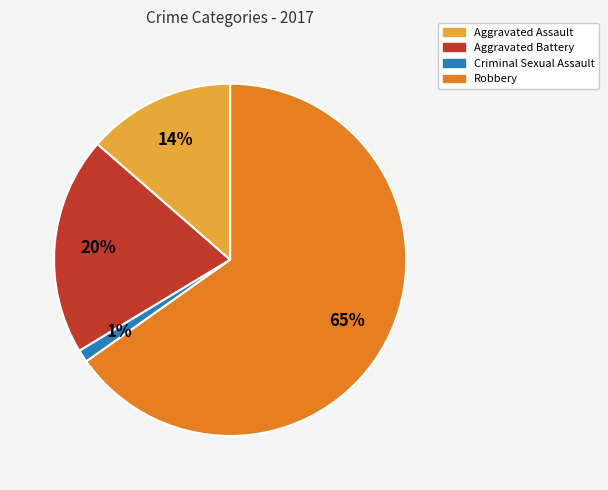

Rank the categories by value from lowest to highest.

Criminal Sexual Assault, Aggravated Assault, Aggravated Battery, Robbery